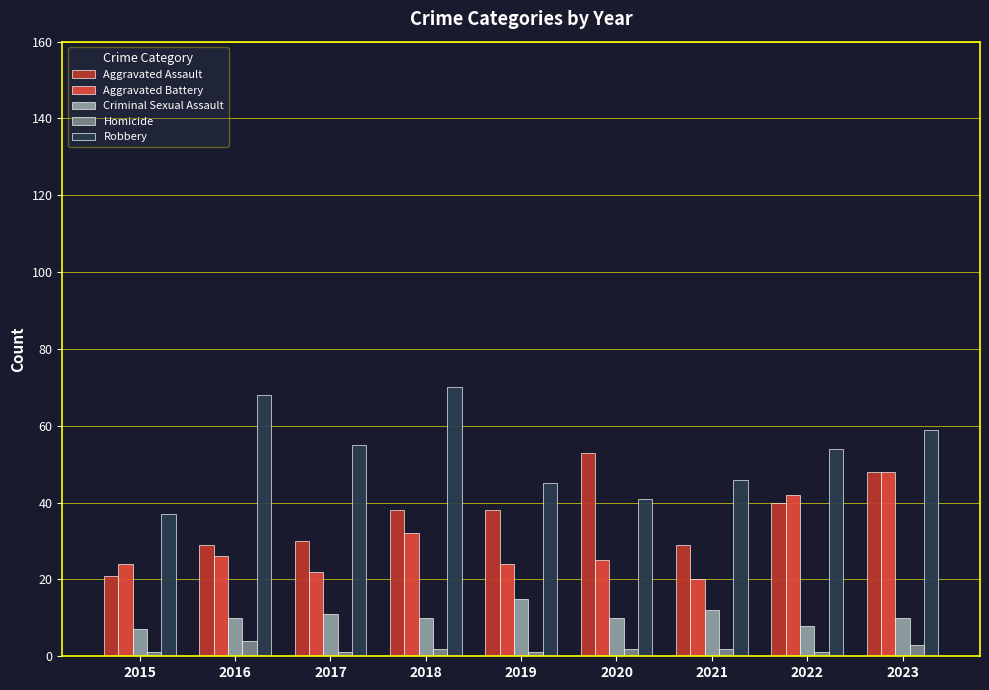

What are all the series names shown in the legend?

Aggravated Assault, Aggravated Battery, Criminal Sexual Assault, Homicide, Robbery